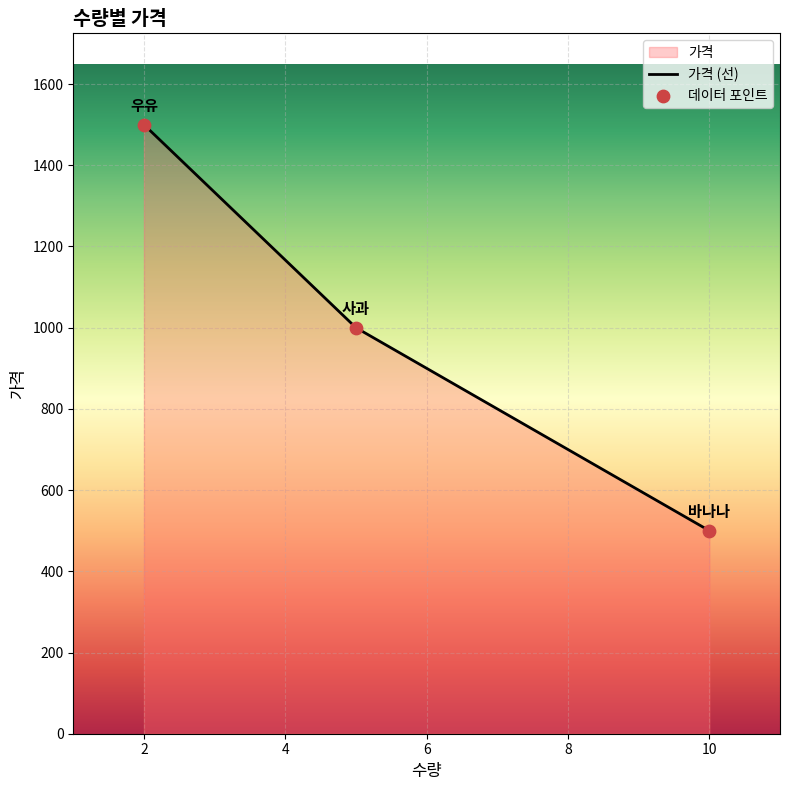

Which has a higher value, 바나나 or 우유?

우유